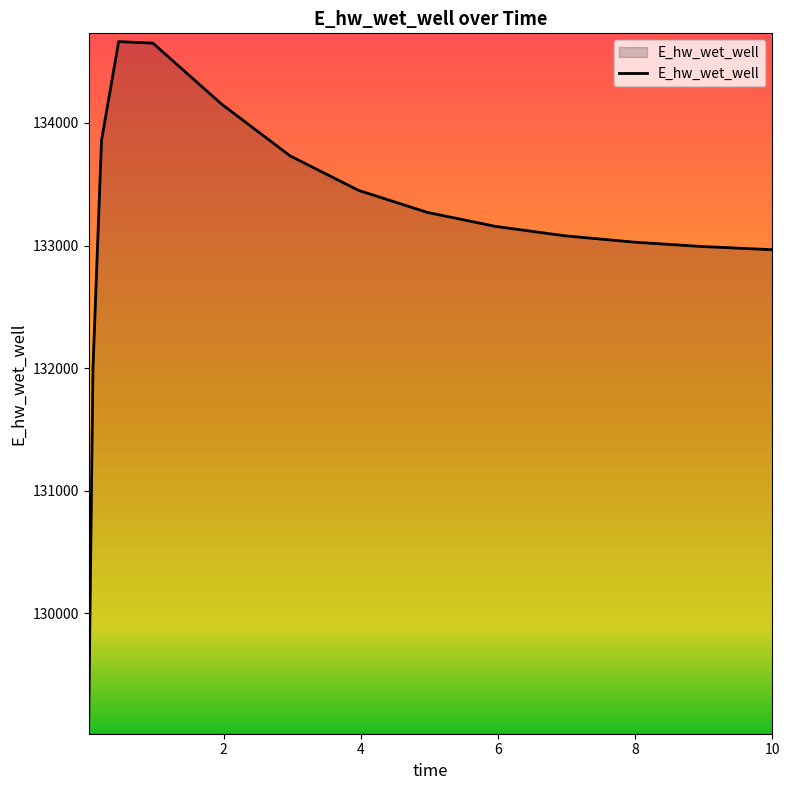

What is the smallest value displayed?

129083.7